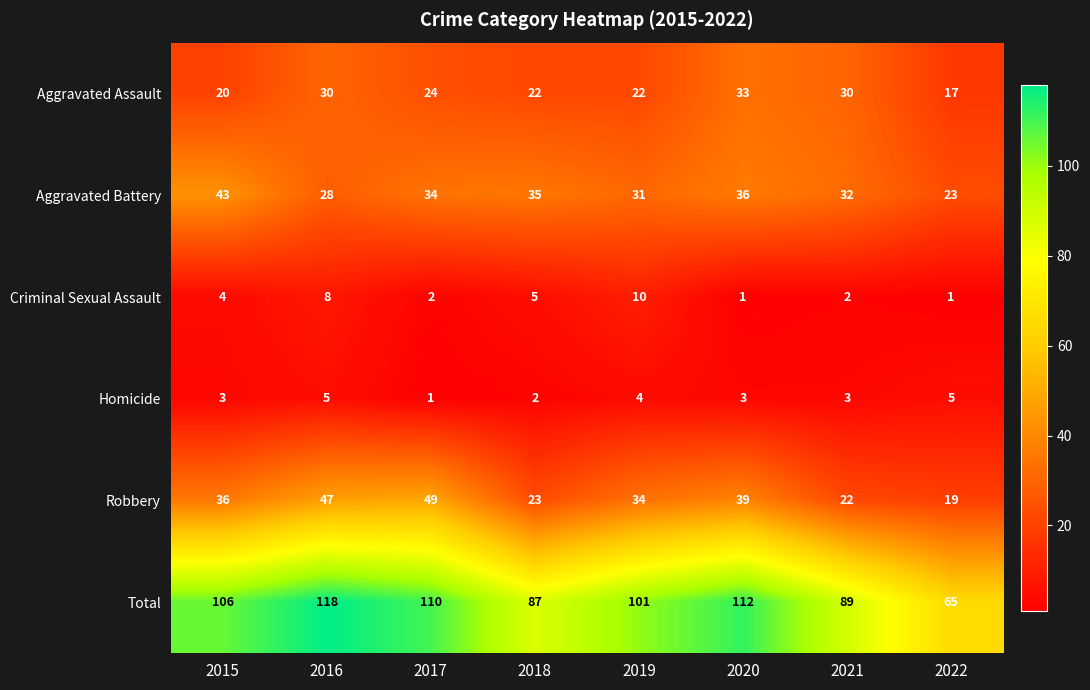

Which series has the largest total across all categories?

Total